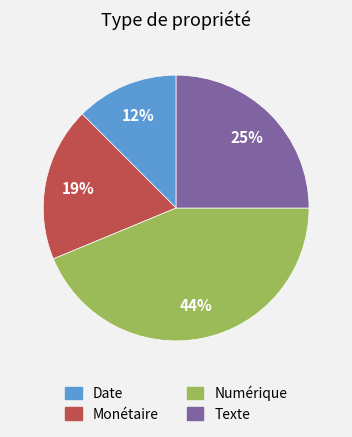

Is it true that Texte is 36% of the pie?

False